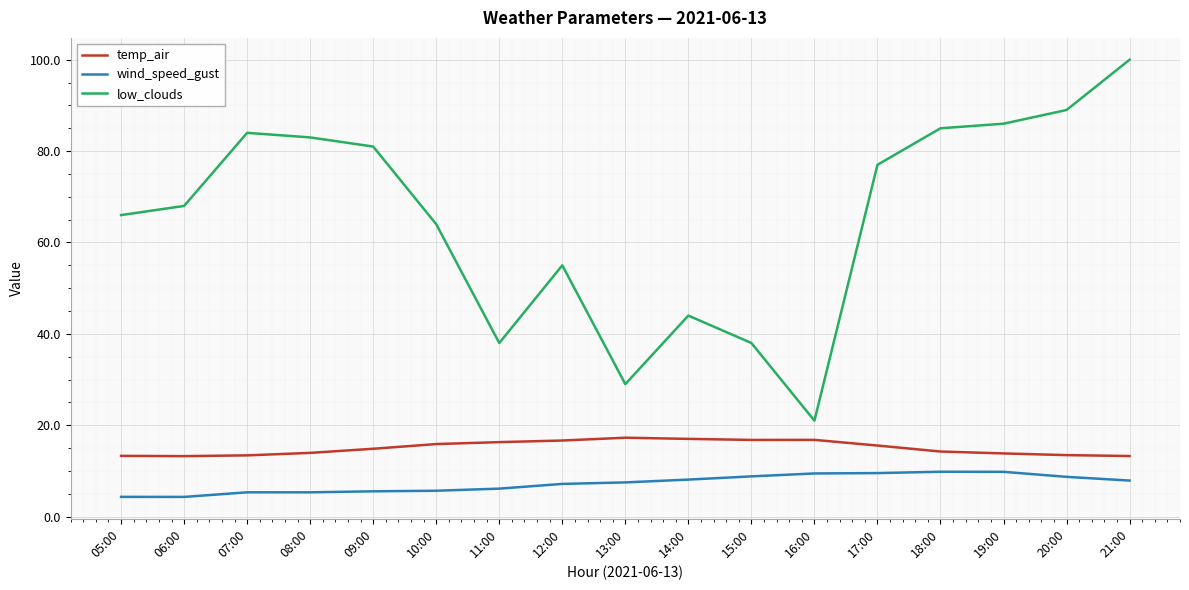

In wind_speed_gust, how many points are higher than both neighbors (excluding endpoints)?

2